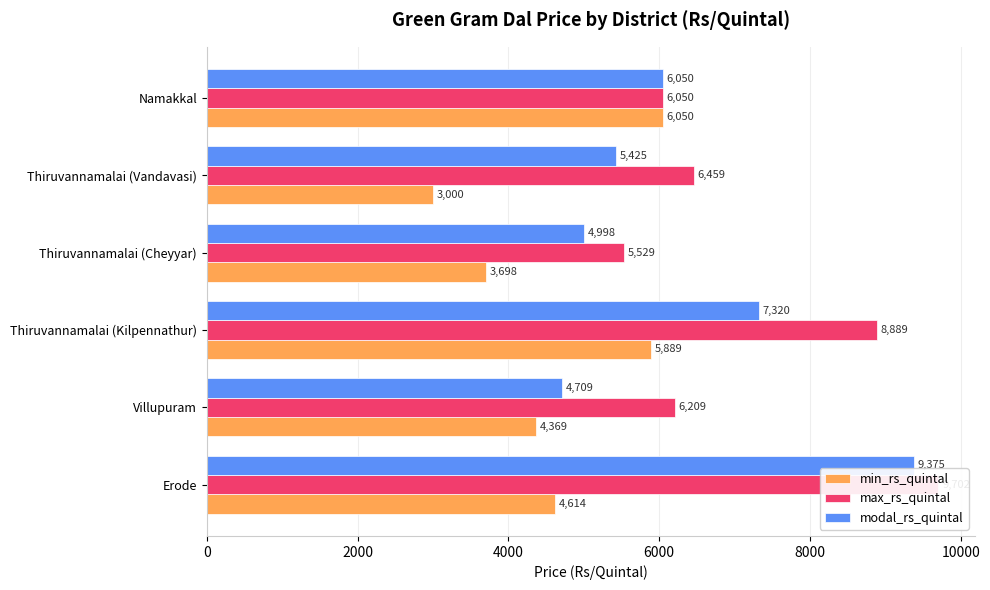

Is it true that max_rs_quintal equals 9498 at Thiruvannamalai (Cheyyar)?

False